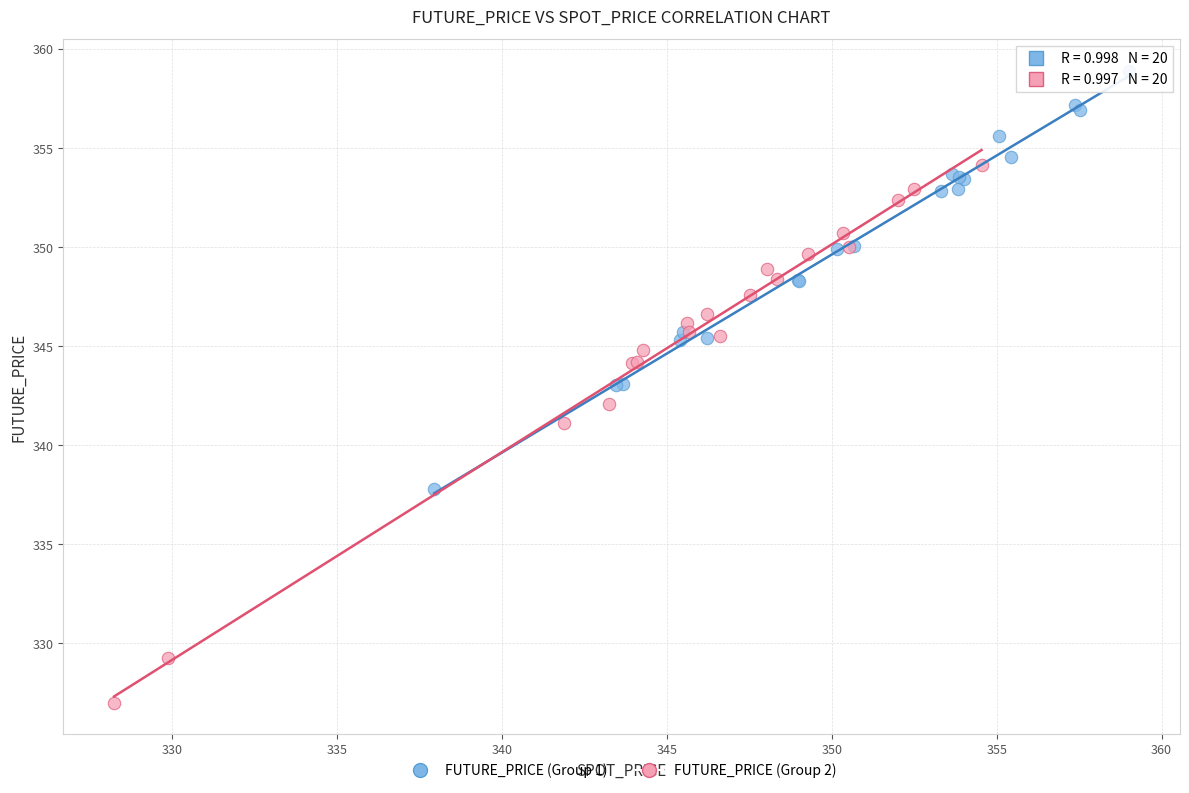

Which series reaches the minimum Y coordinate?

FUTURE_PRICE (Group 2)